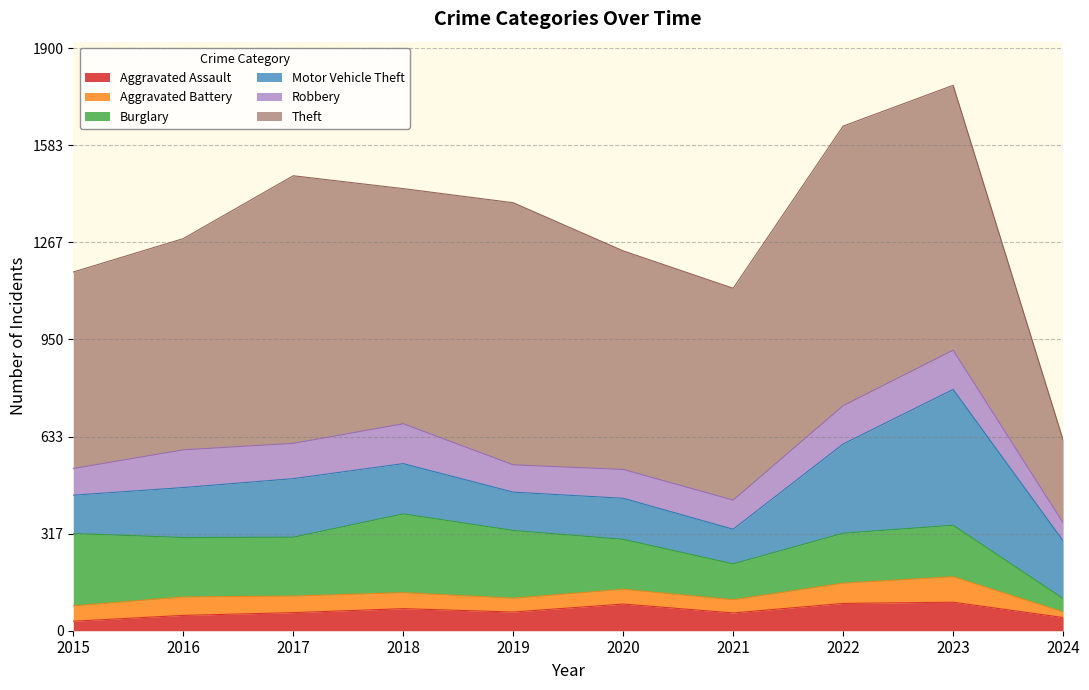

In Motor Vehicle Theft, how many points are lower than both neighbors (excluding endpoints)?

2